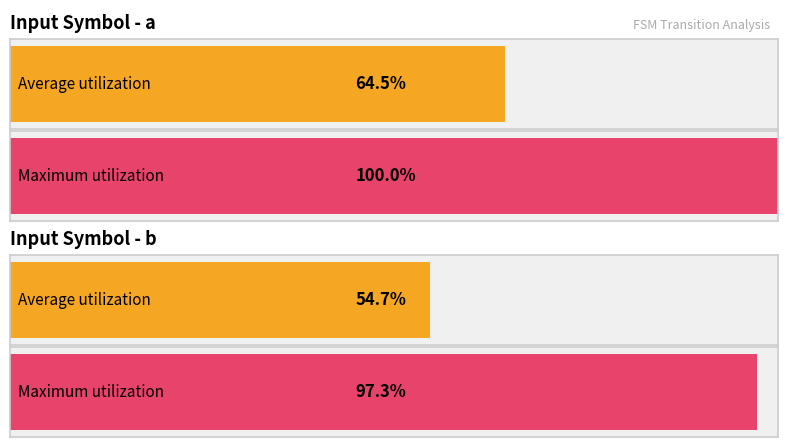

At which category does the chart reach its minimum across all series?

Input symbol b